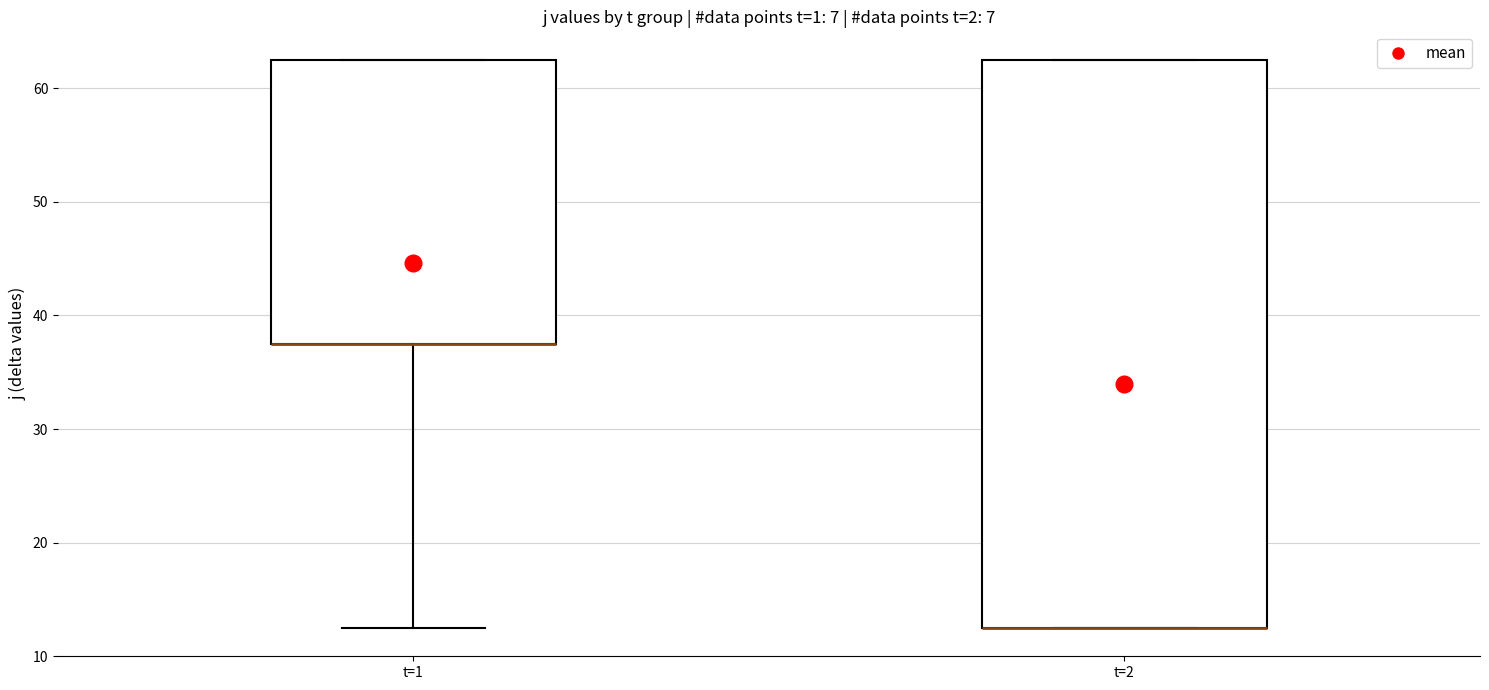

Where is the upper edge of the box for t=2 on the y-axis? The values are not printed on the chart, so give them approximately, as read against the axis.

63